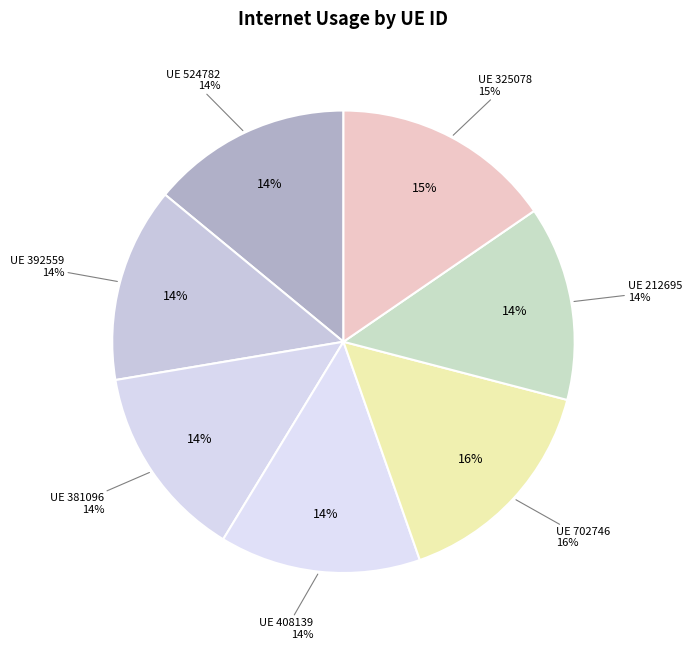

What is the change in value from 392559 to 381096?

+0.2